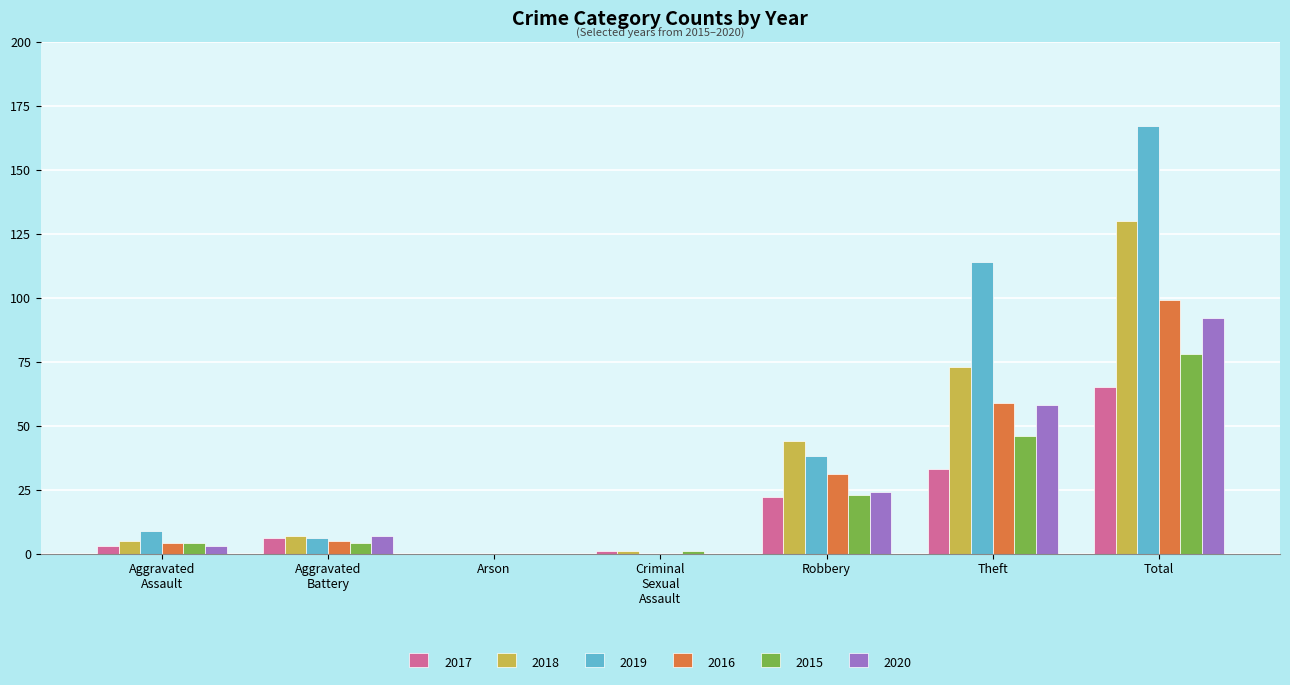

What is the maximum value for 2017?

65